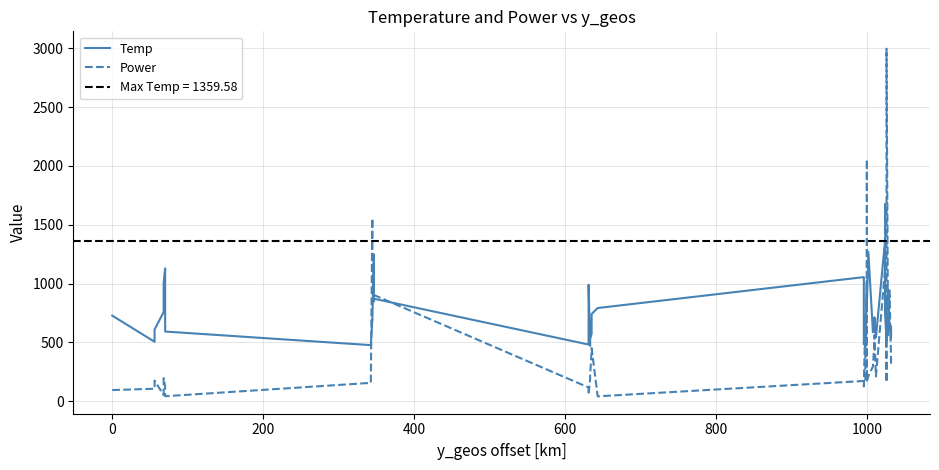

Rank the series by their average value, from highest to lowest.

Temp, Power